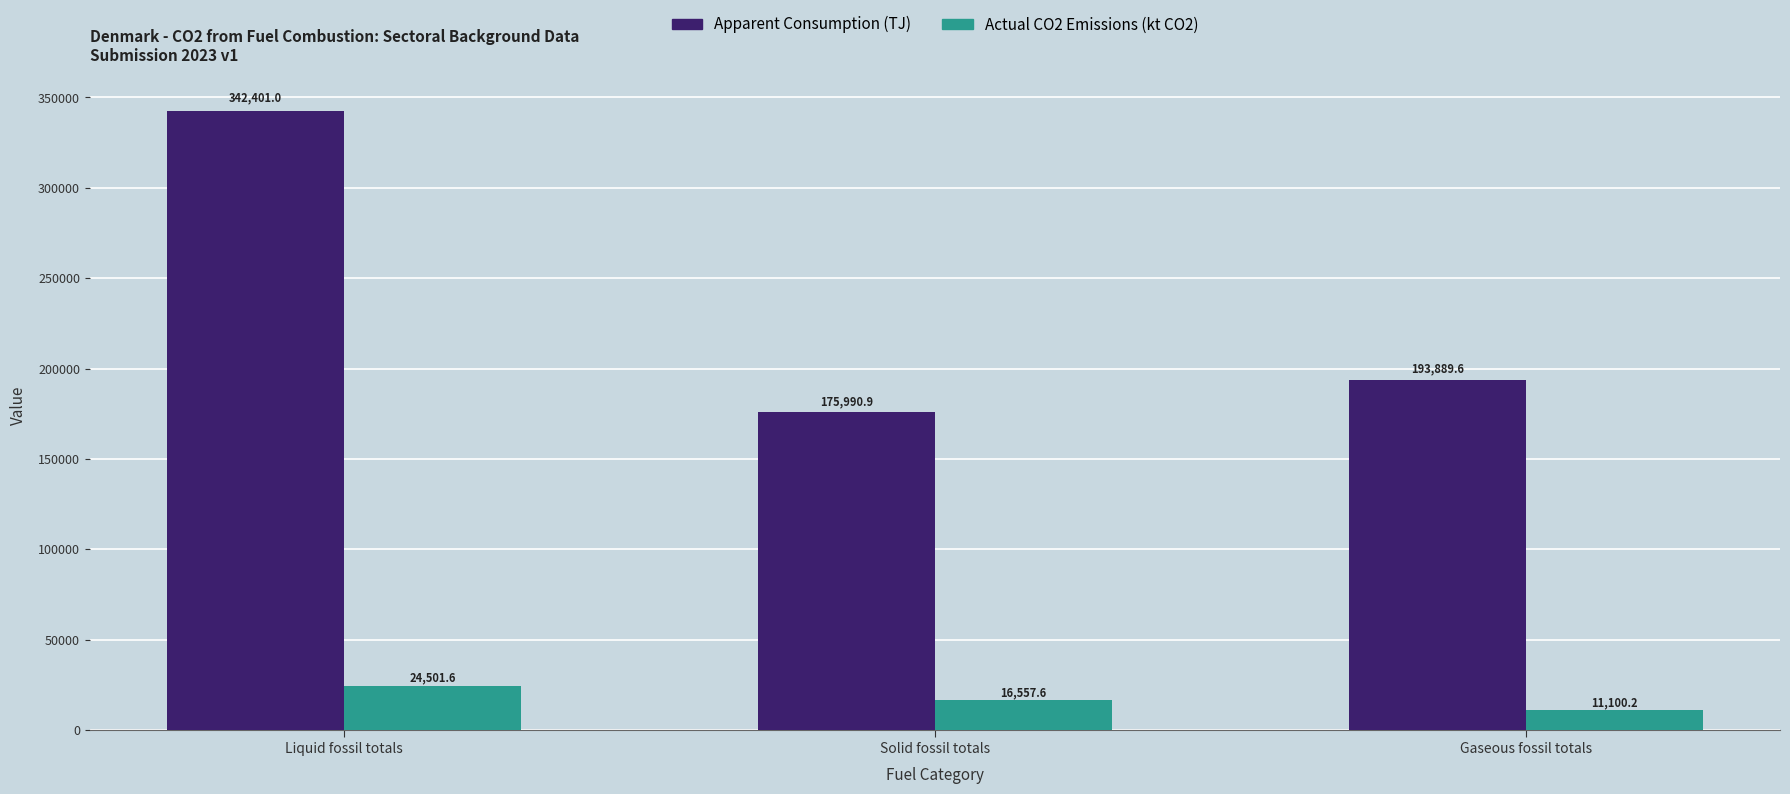

Are the bars grouped side by side (vs. stacked)?

Yes